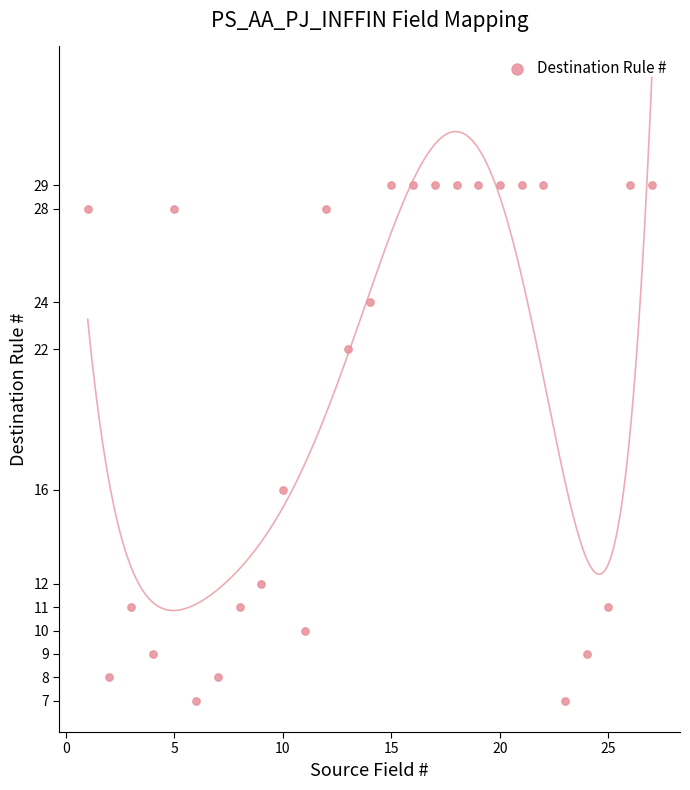

What Y value in the scatter plot is closest to 18?

16